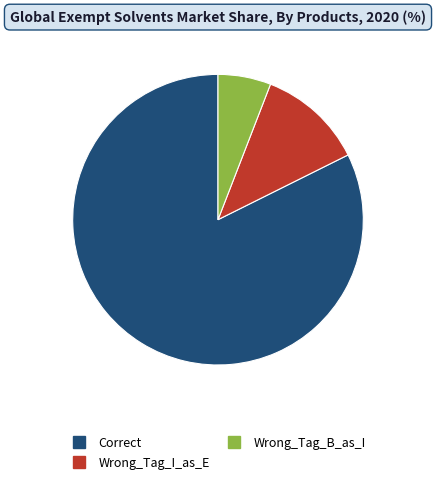

What is the majority slice?

Correct